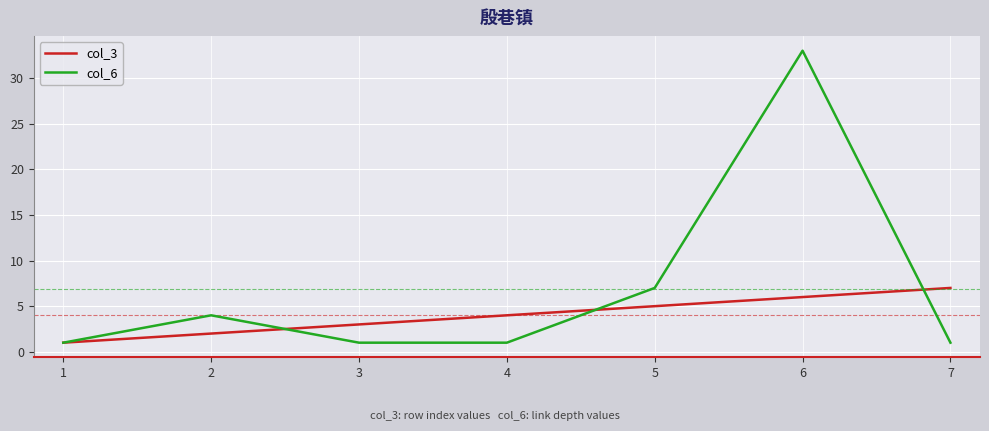

Does the chart display data point markers on the line(s)?

No